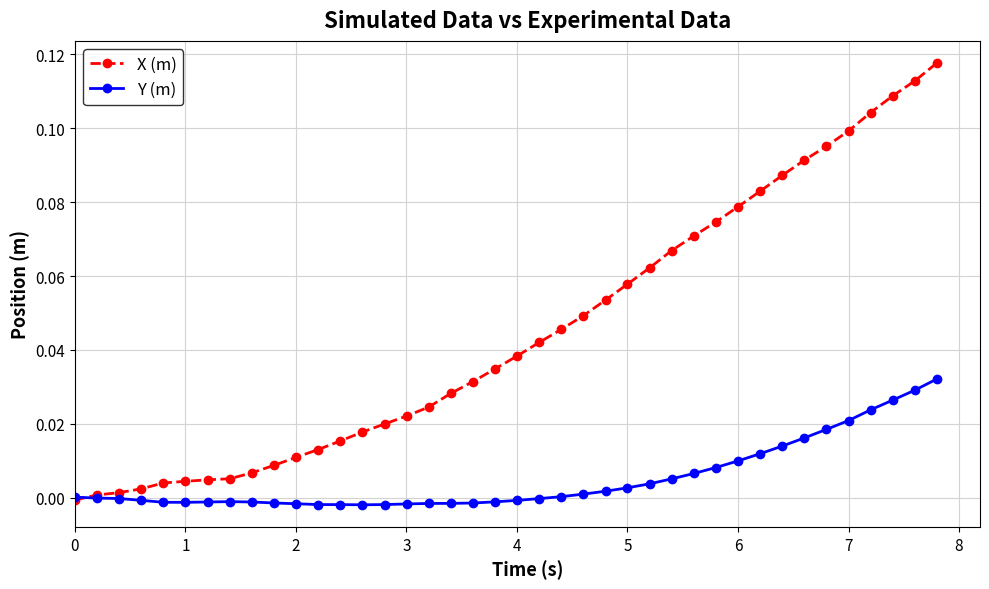

Rank the series by their maximum value, from lowest to highest.

Y (m), X (m)